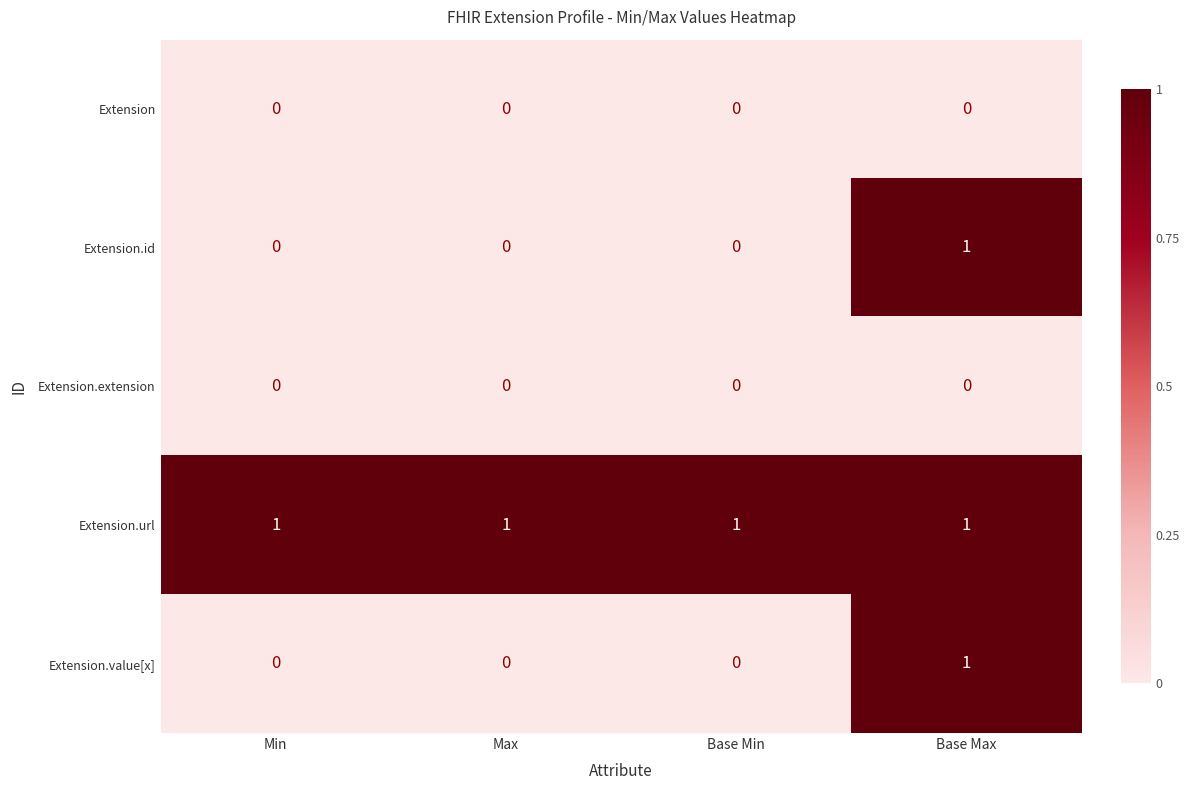

Count the Extension.id values in the range 0 to 1.

4